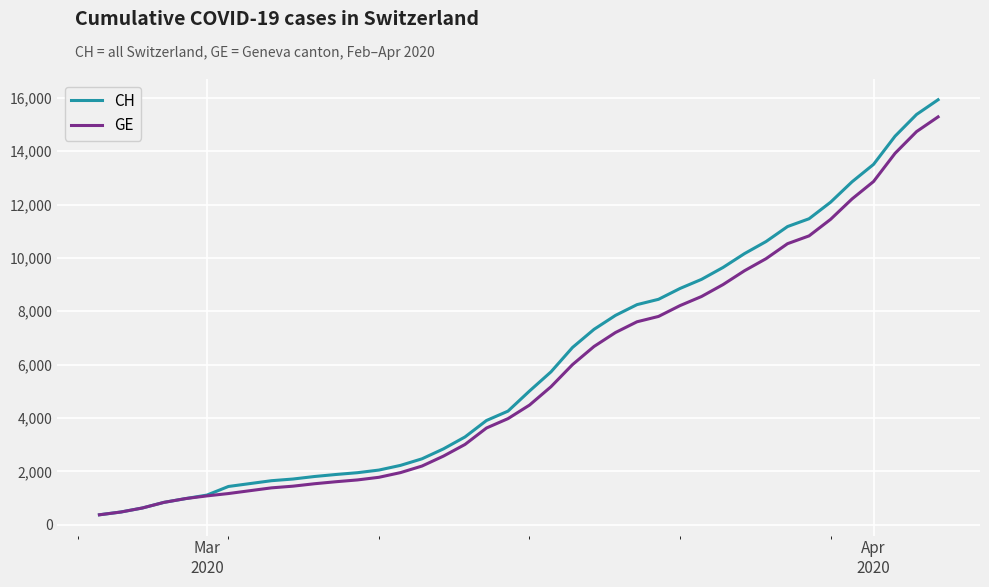

Which series has the largest total across all categories?

CH